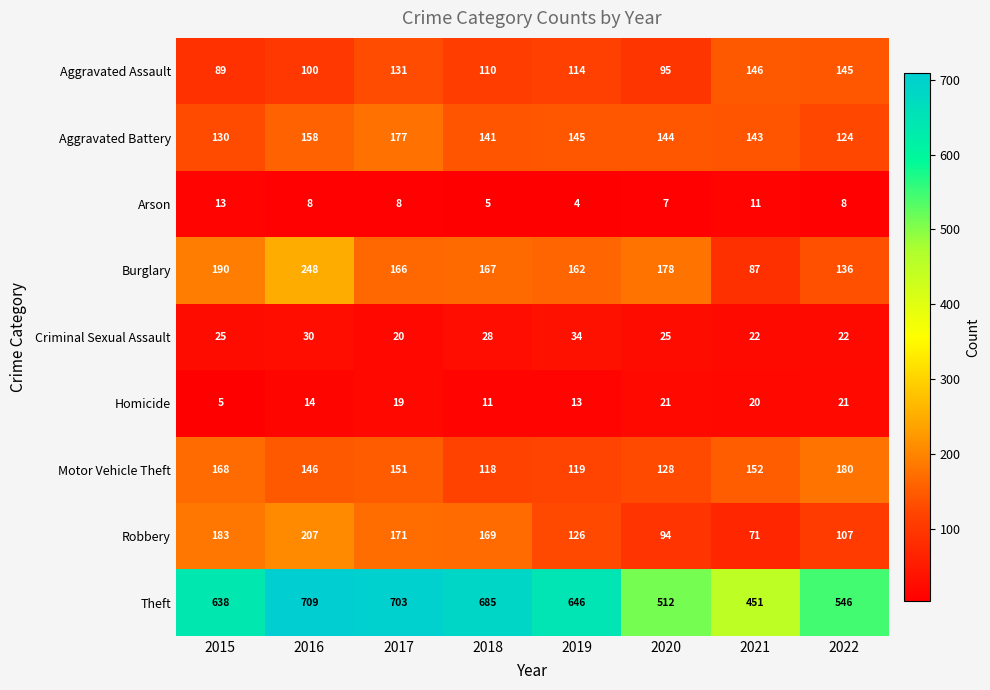

Which series has the largest total across all categories?

Theft